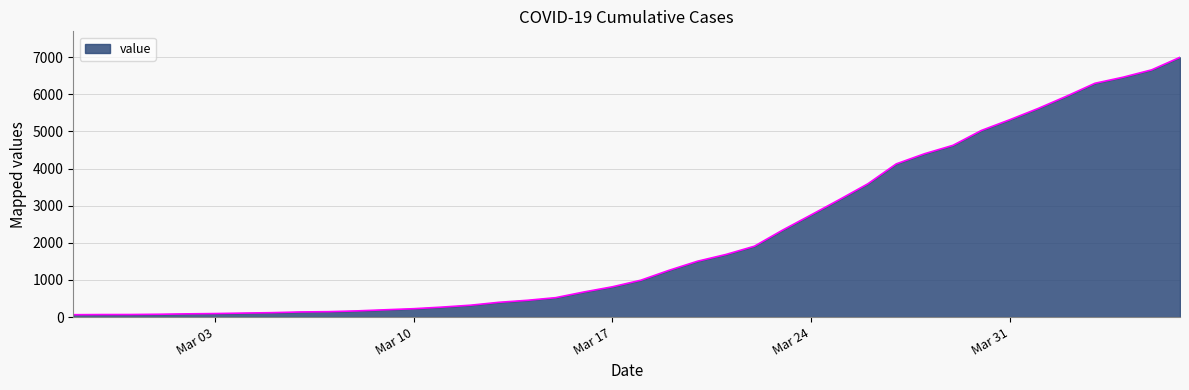

What is the difference between the maximum and minimum values?

6931